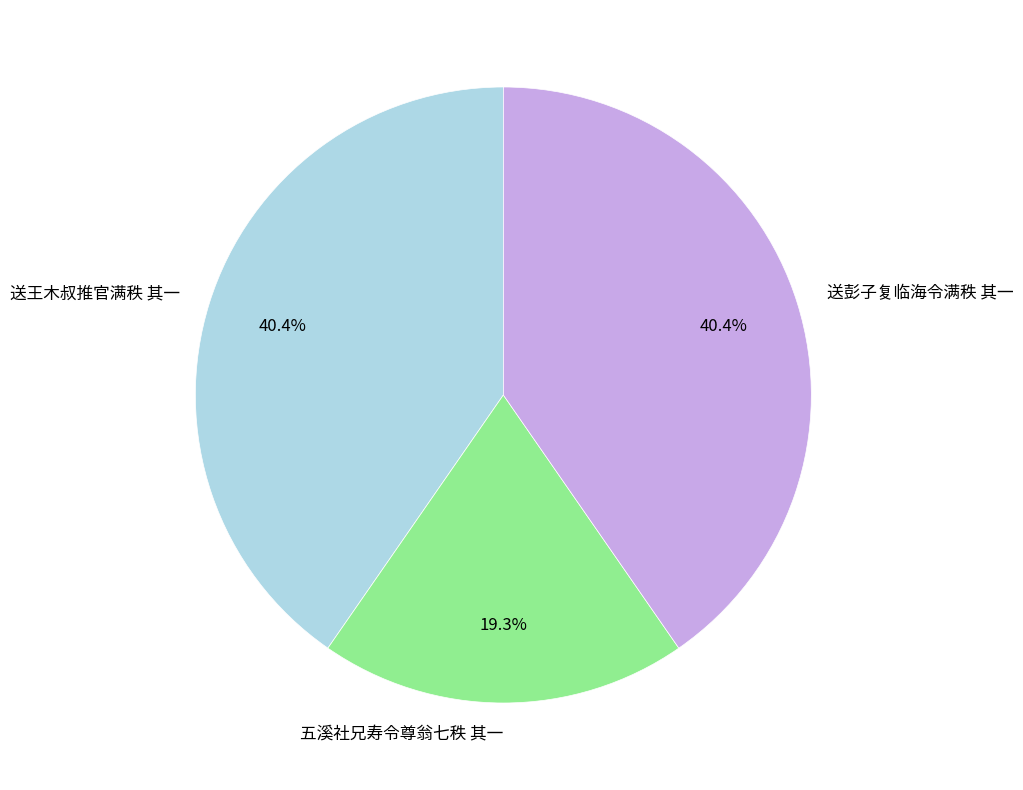

Is it true that 送王木叔推官满秩 其一 is 32% of the pie?

False